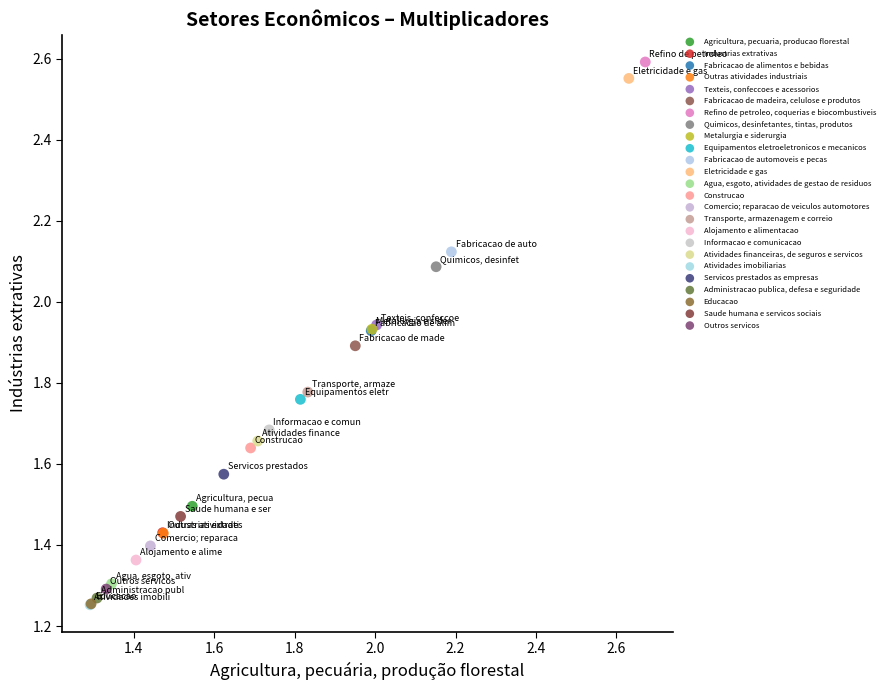

Which series reaches the maximum Y coordinate?

Refino de petroleo, coquerias e biocombustiveis